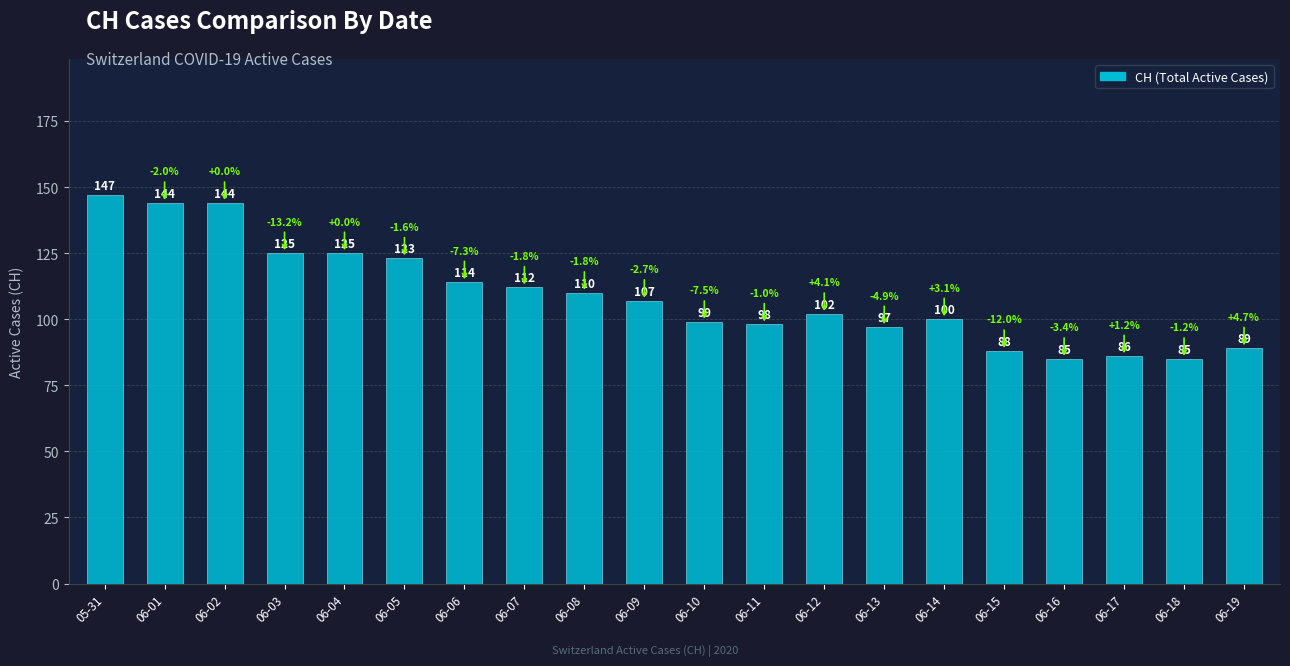

What is the ratio of the value at 06-16 to the value at 06-13?

0.9